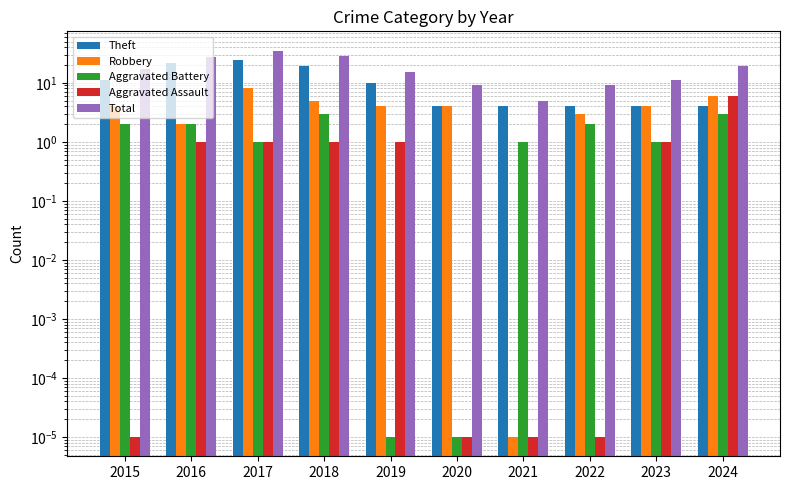

How many data points in Aggravated Assault are less than 1?

4